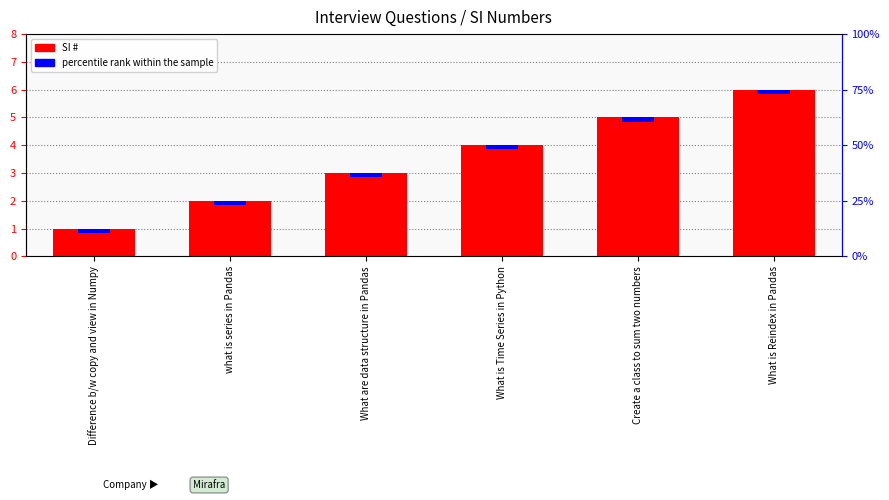

Reading left to right, what are all the values shown in this chart?

Difference b/w copy and view in Numpy=1	what is series in Pandas=2	What are data structure in Pandas=3	What is Time Series in Python=4	Create a class to sum two numbers=5	What is Reindex in Pandas=6